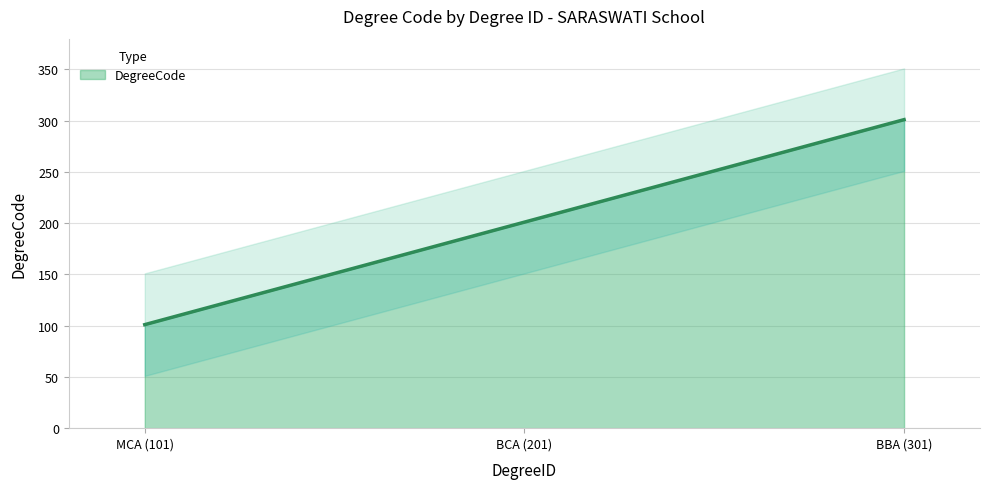

Rank the categories by value from lowest to highest.

MCA (101), BCA (201), BBA (301)